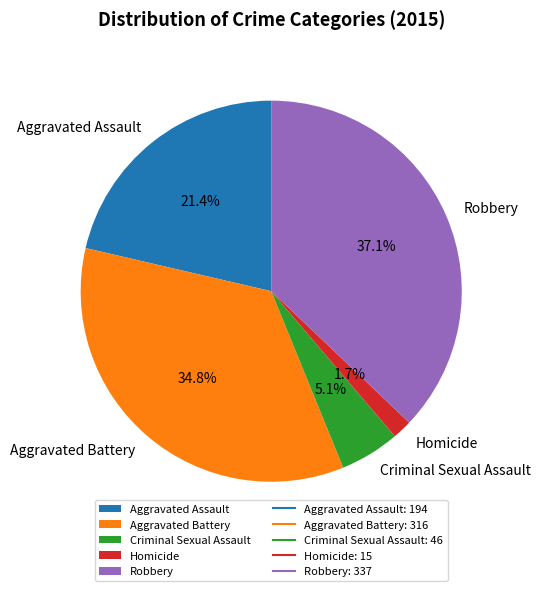

Count the number of slices in the pie.

5